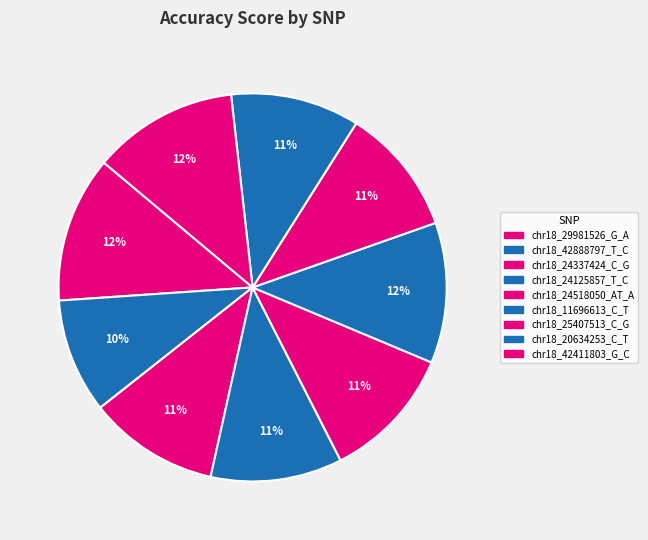

How many segments does this pie chart have?

9